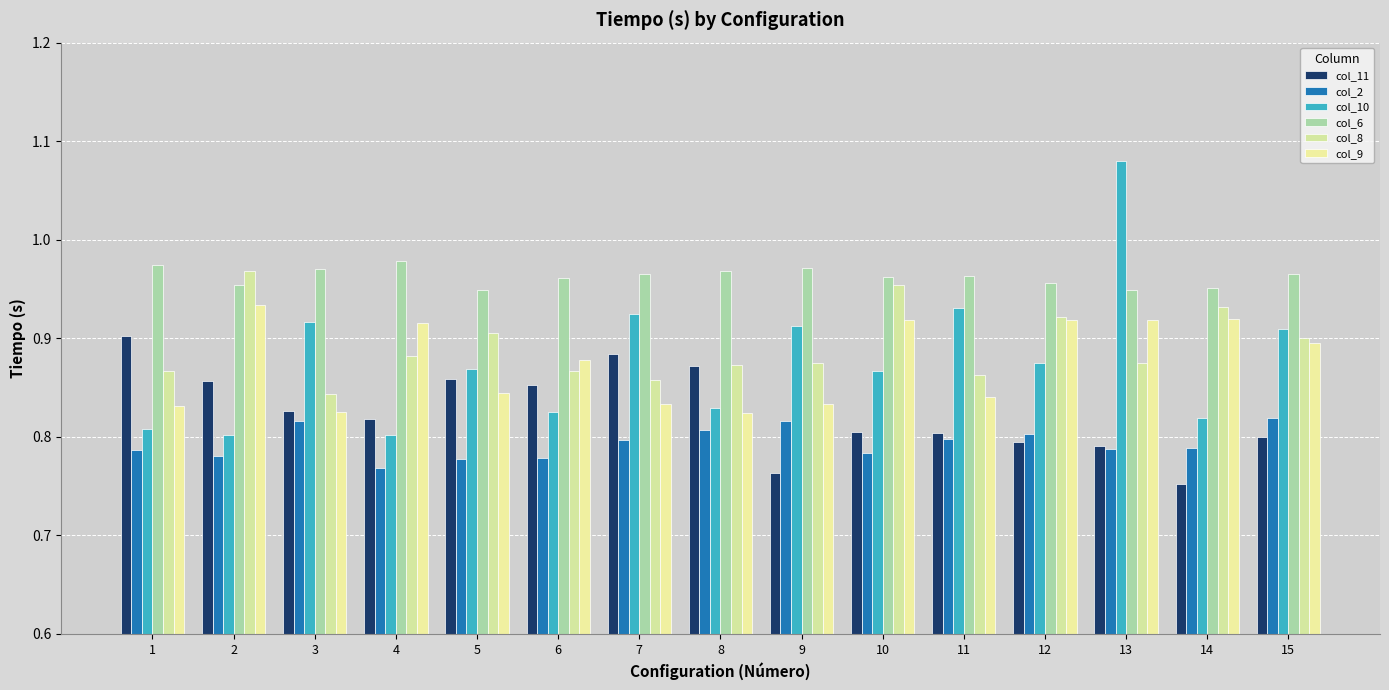

At 8, list the series in order from smallest to largest.

col_2, col_9, col_10, col_11, col_8, col_6